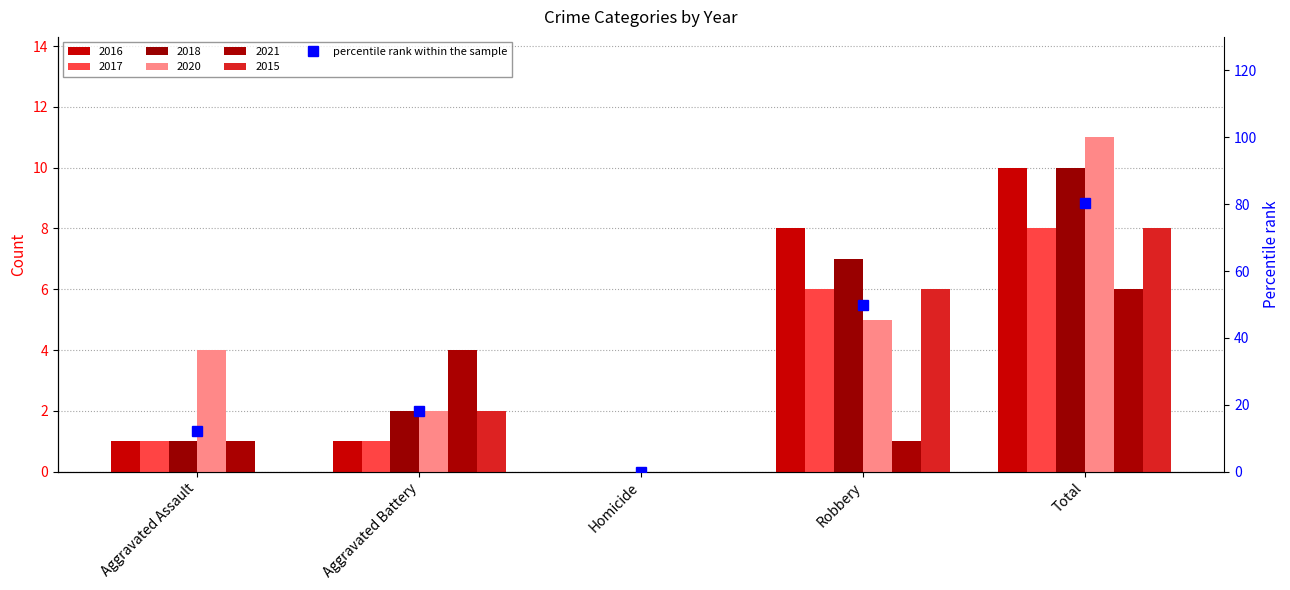

What position from the right is Aggravated Assault?

5